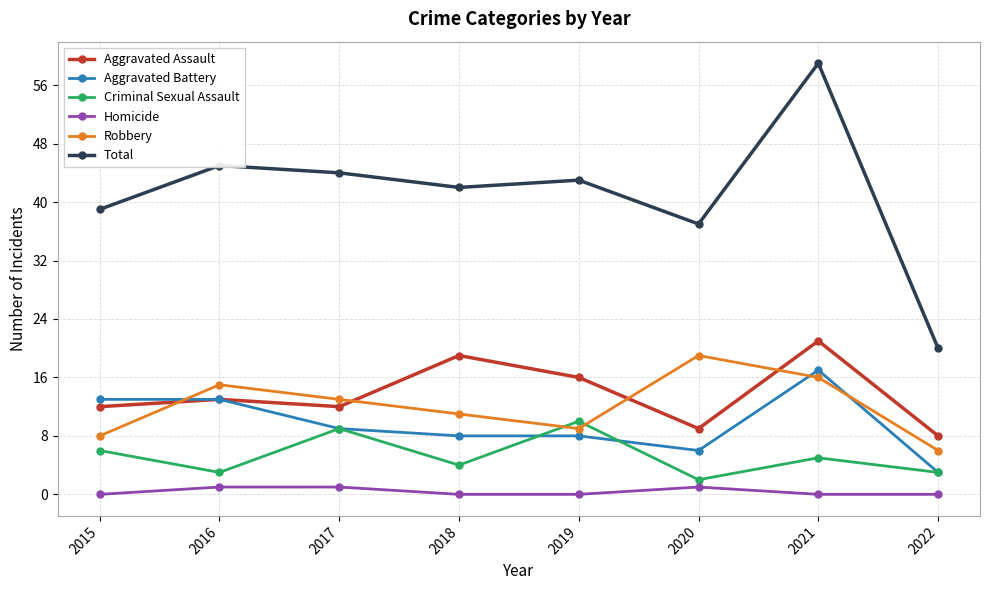

How many values in the Total series are below 43?

4